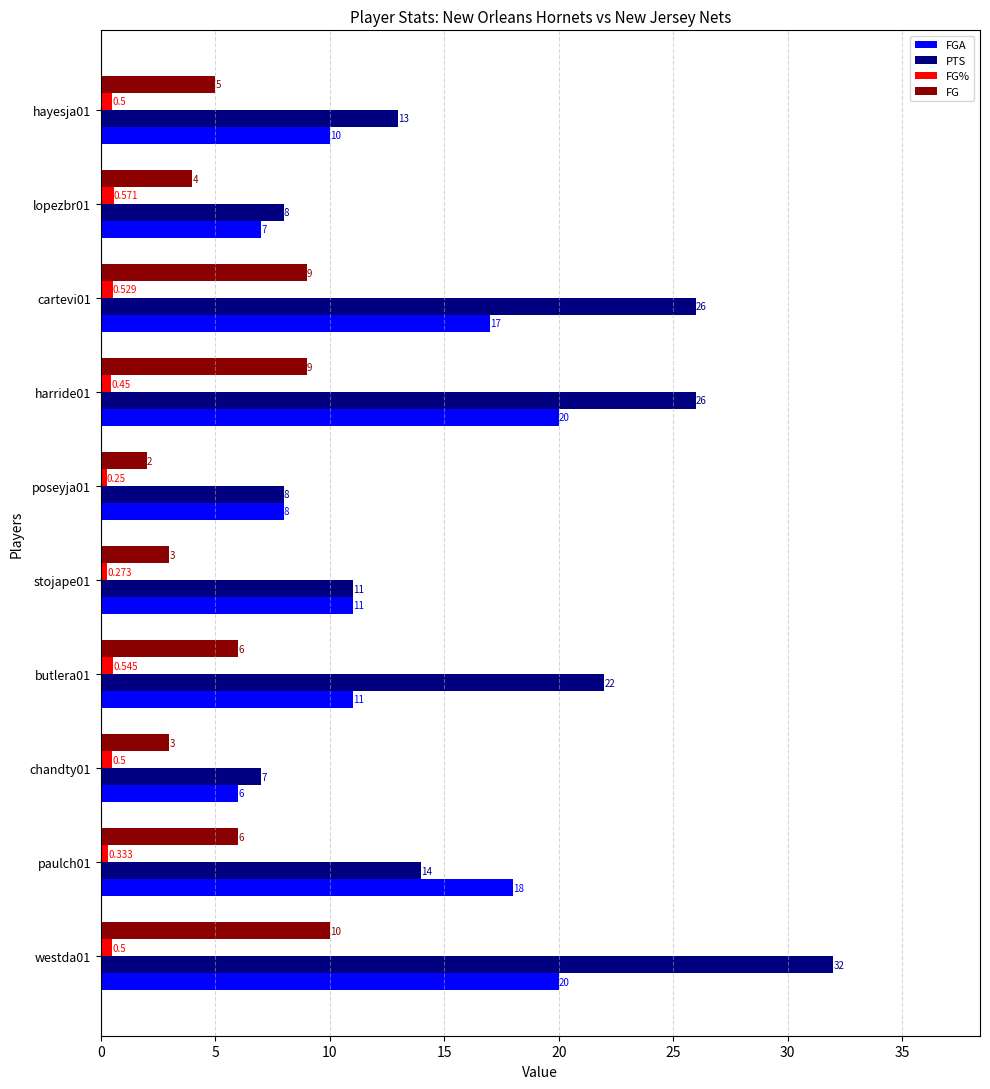

What is the difference between the maximum and minimum values in the FG series?

8.0